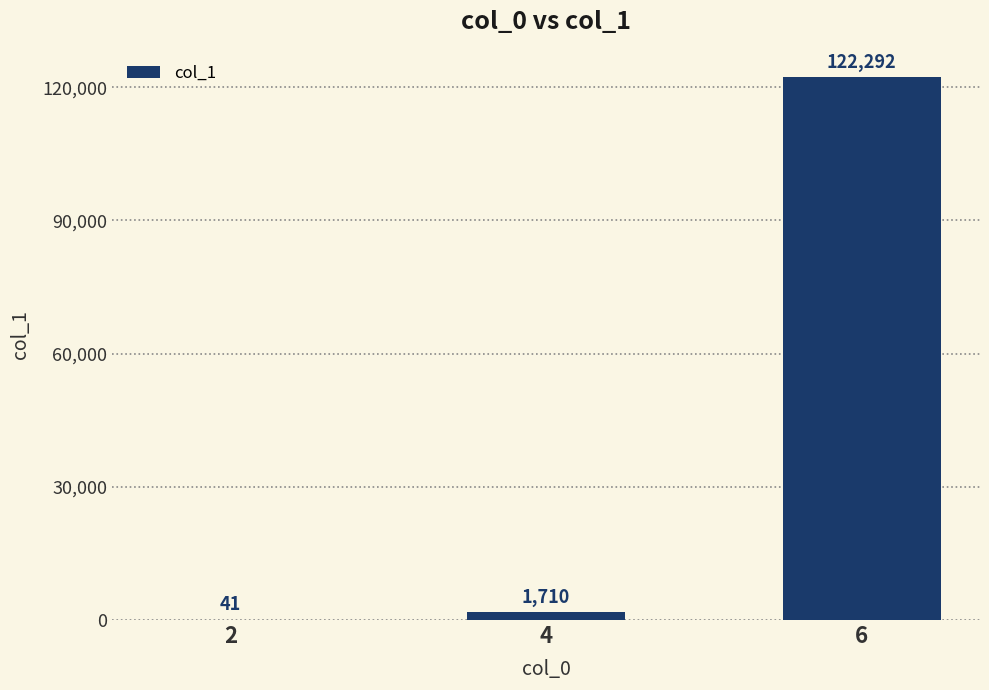

Reading right to left, list all the values displayed in this chart.

122292	1710	41